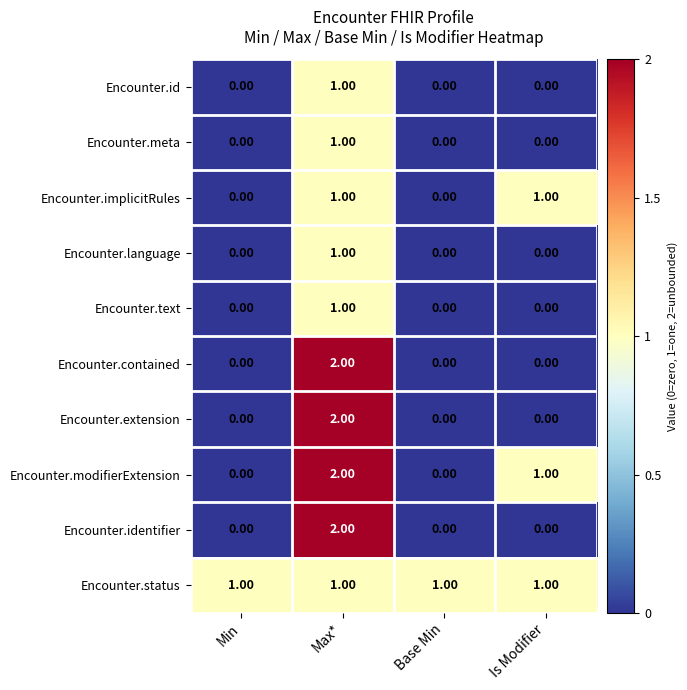

Which series has the largest total across all categories?

Encounter.status